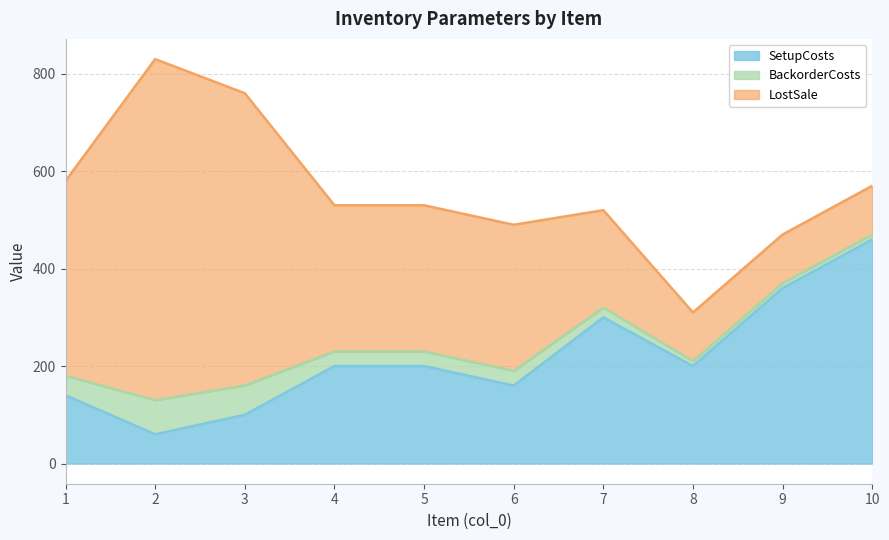

Read the SetupCosts value at 4, to the nearest 10.

200